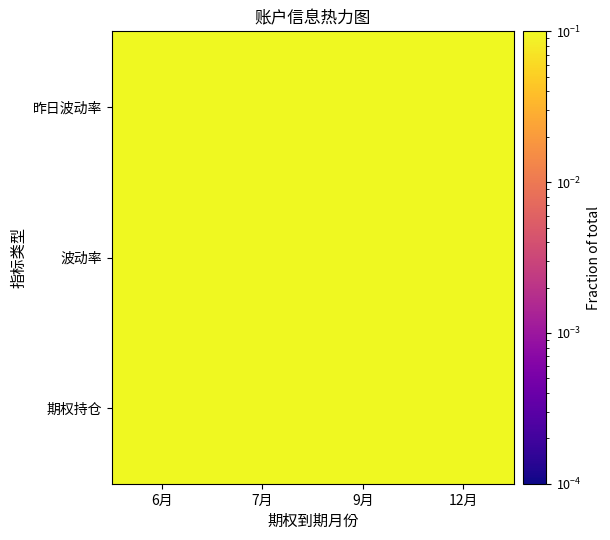

What is the difference between the highest and lowest values at 6月?

0.1